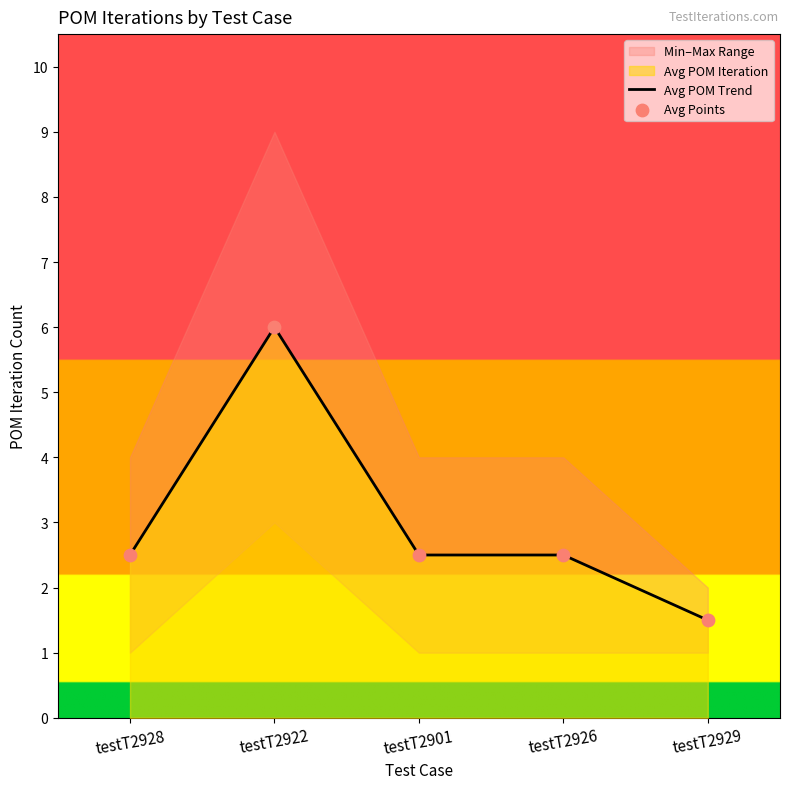

Which series contains the highest Y value?

Avg POM Trend